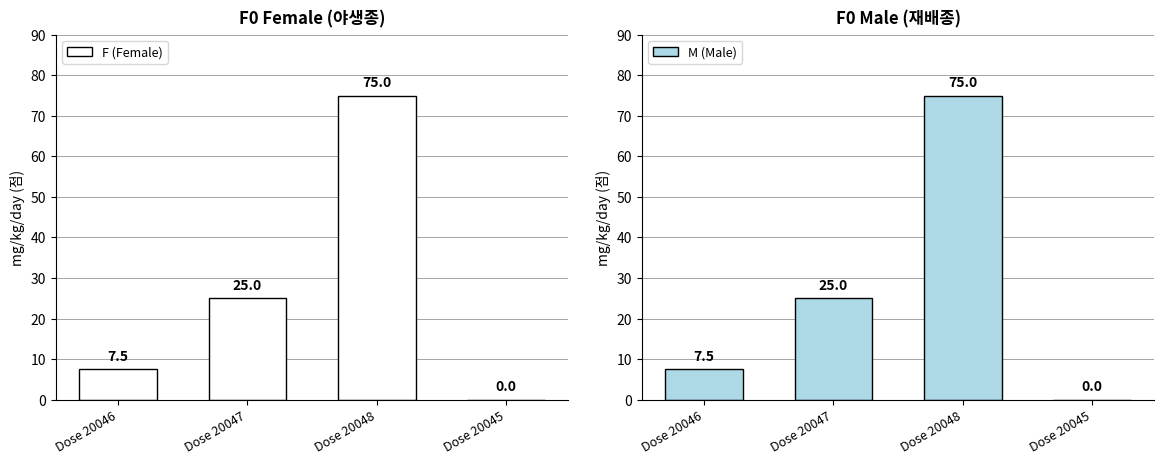

Which series has the widest spread of values?

F (Female)